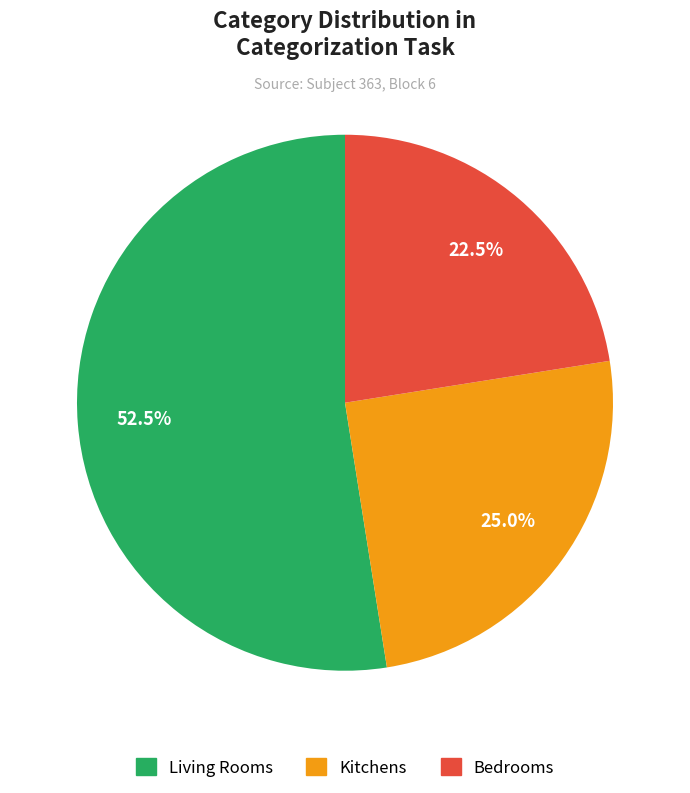

Count the number of slices in the pie.

3